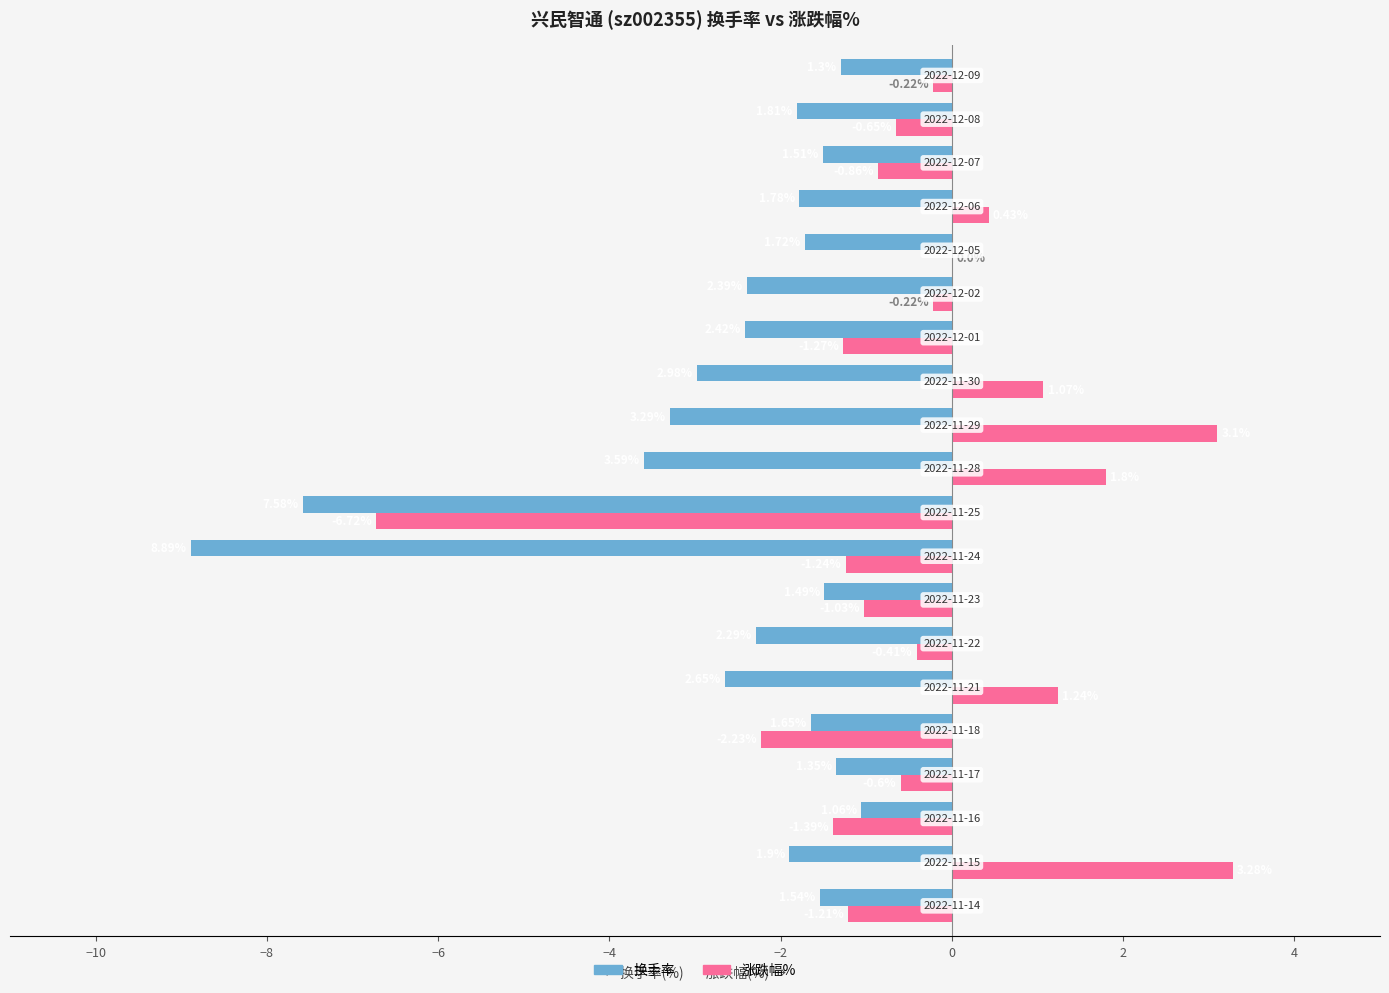

Which series has the largest total across all categories?

涨跌幅%